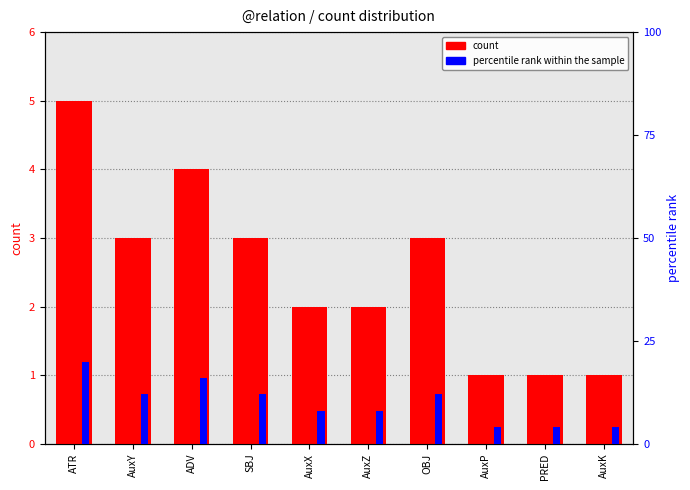

Is it true that percentile rank within the sample equals 4 at AuxK?

True